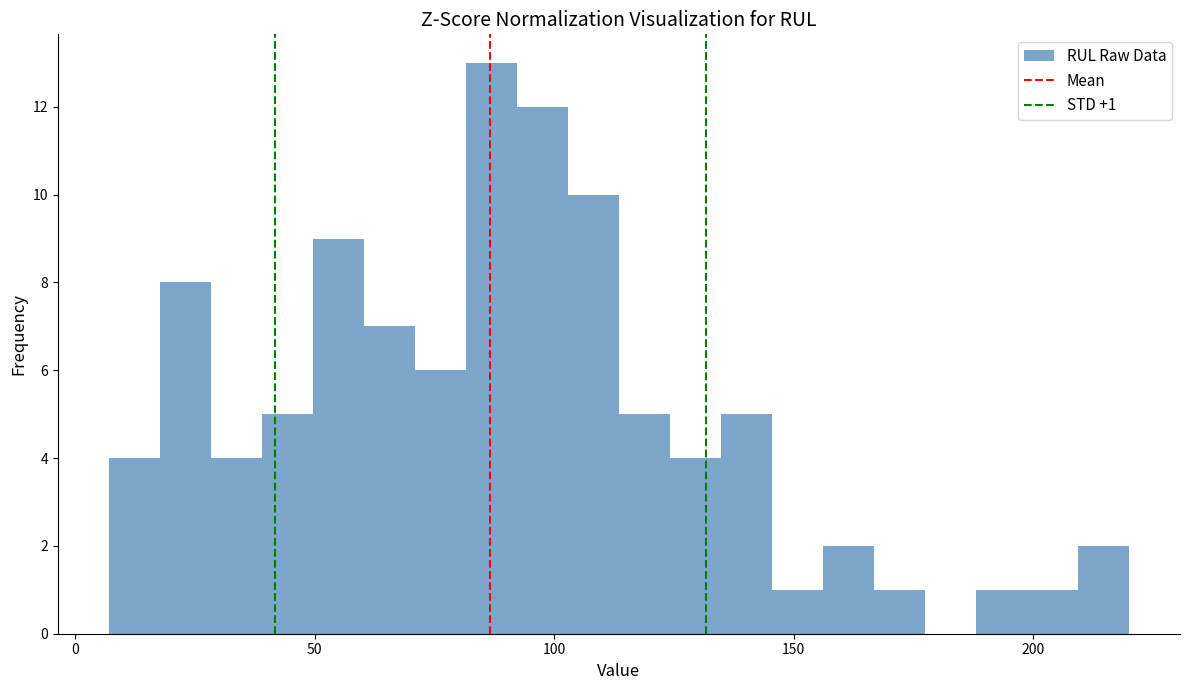

Around what value on the x-axis is the tallest bar? Give the approximate position of its centre, as read against the axis.

85